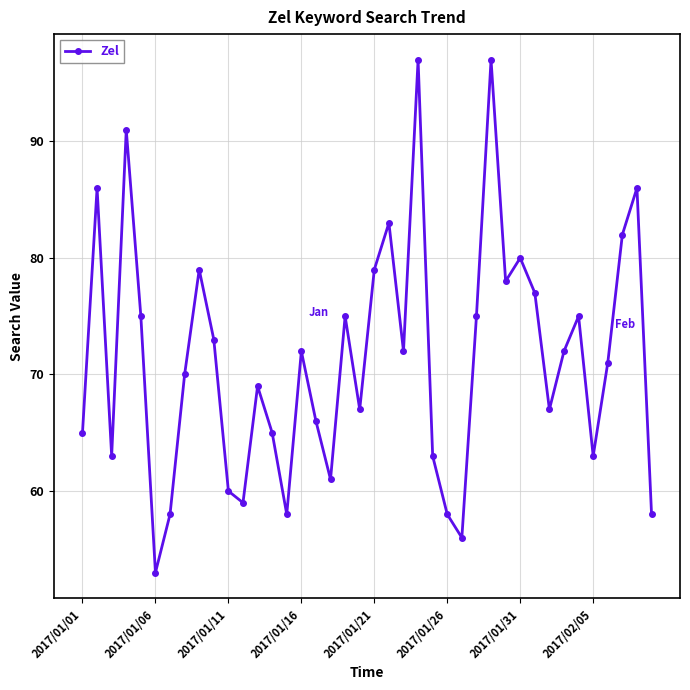

How many data points does each series have?

40